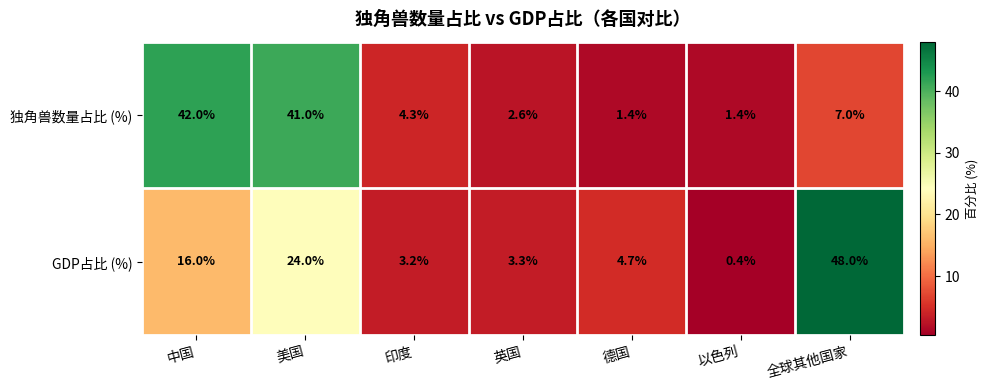

Which series changed the most between 英国 and 德国?

GDP占比 (%)